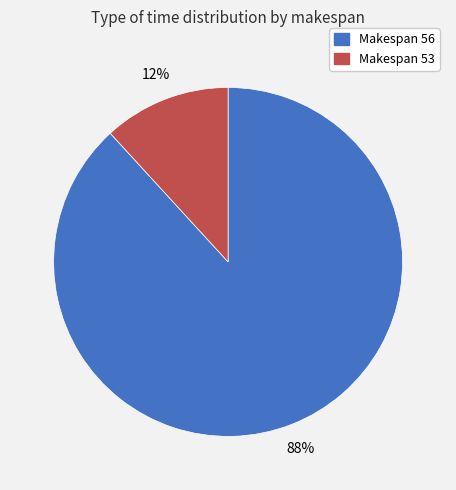

How many segments does this pie chart have?

2